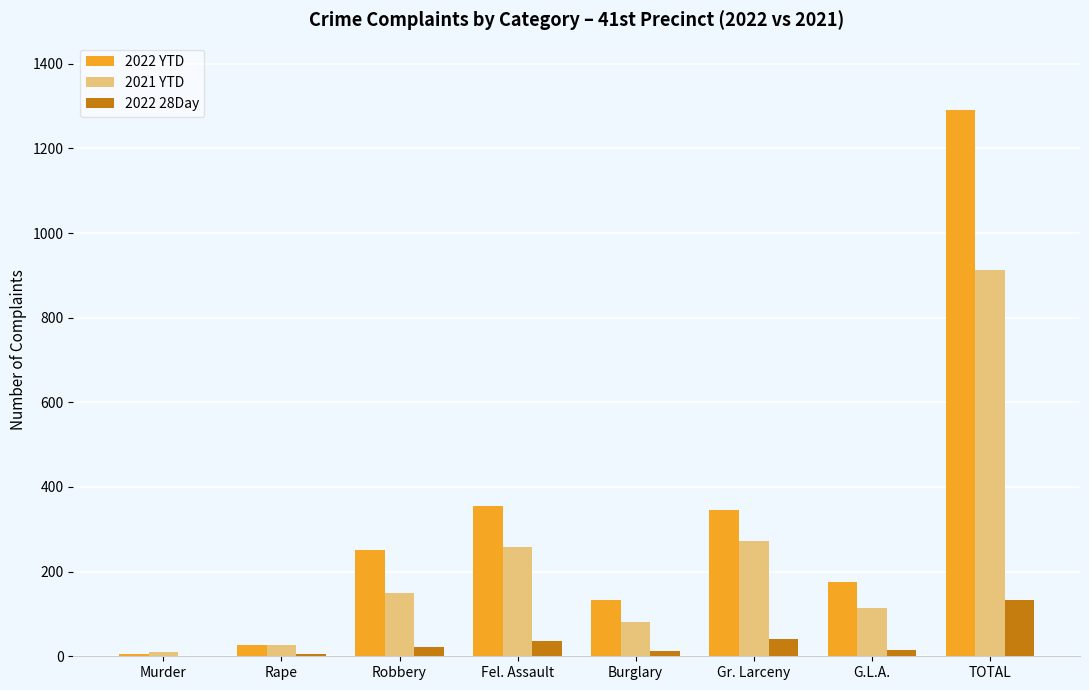

The 2022 YTD series shows 346 at Gr. Larceny. True or false?

True